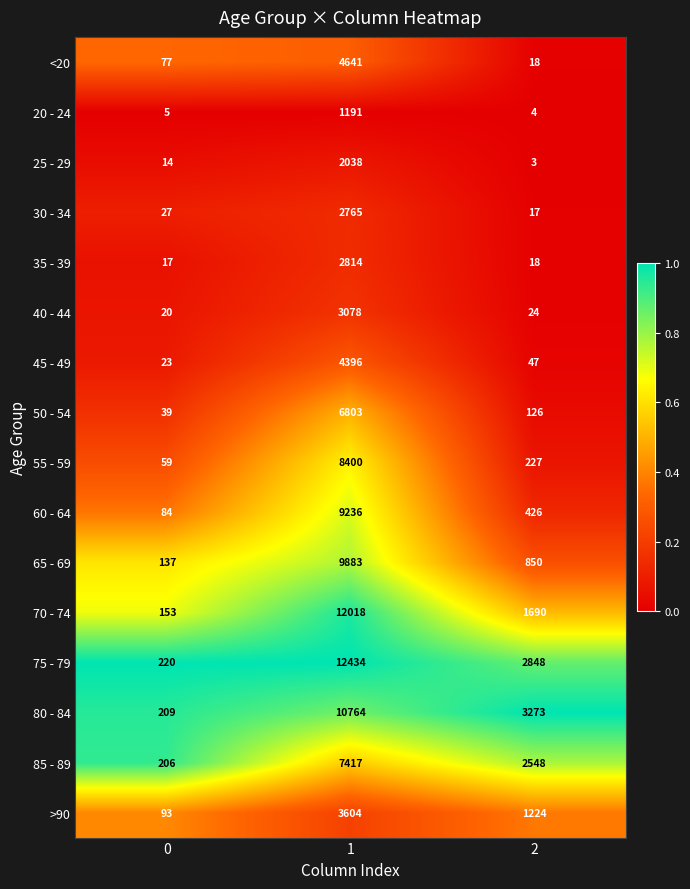

What is the sum of all 35 - 39 values?

2849